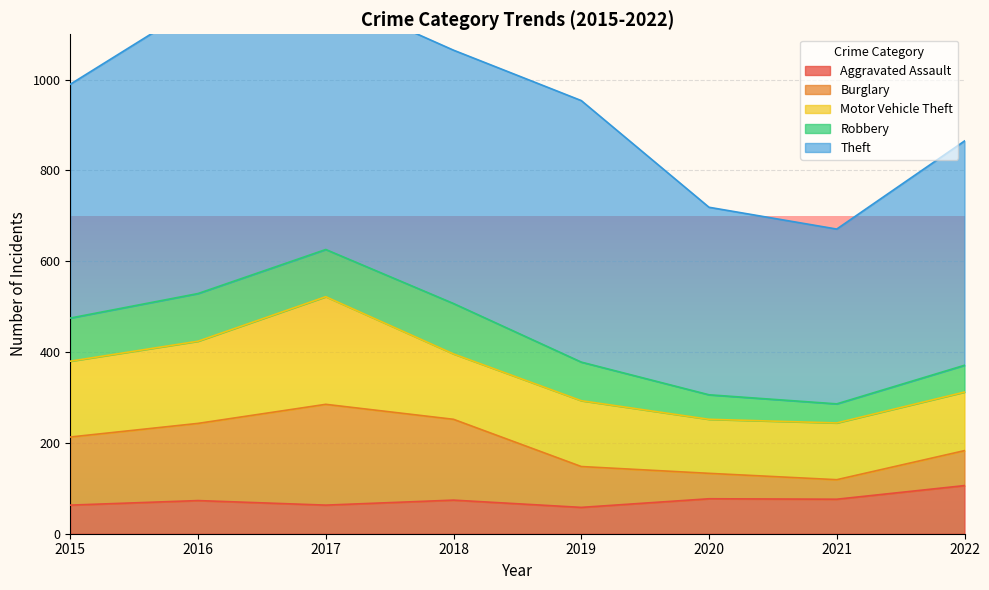

What is the approximate value of Burglary at 2020?

56